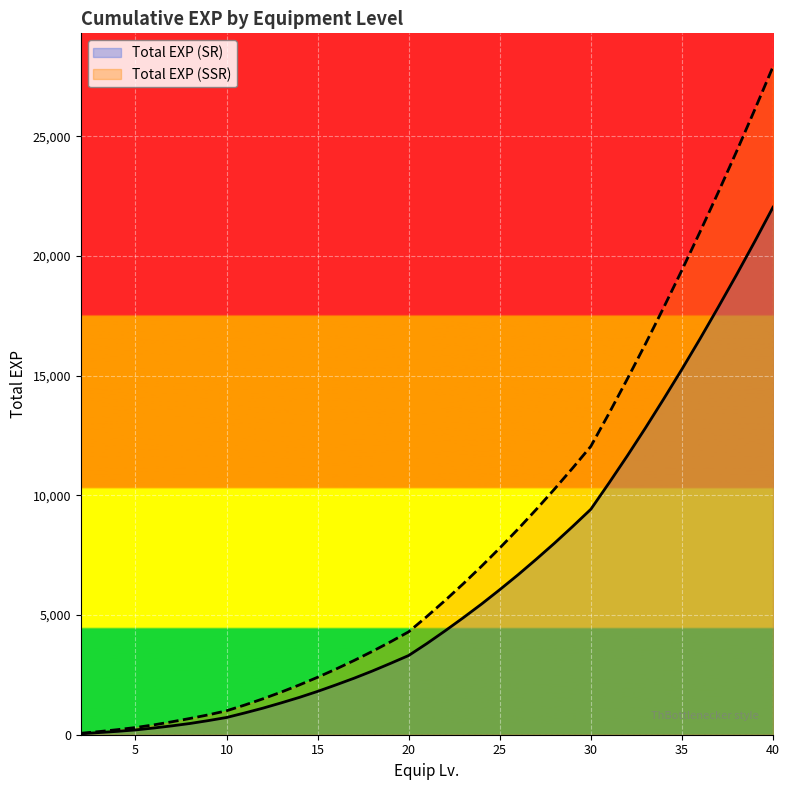

True or false: Total EXP (SR) and Total EXP (SSR) intersect in this chart.

False